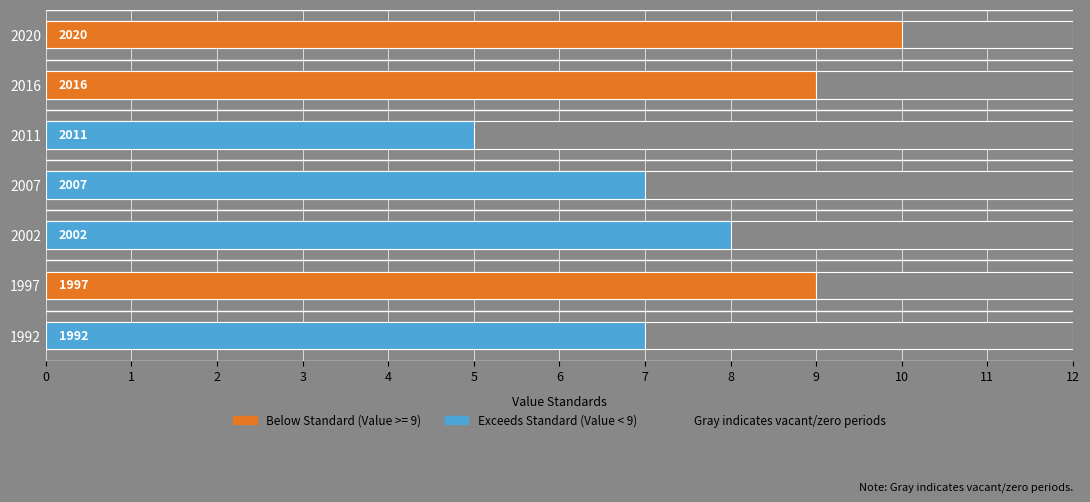

Reading left to right, what are all the values shown in this chart?

7	9	8	7	5	9	10